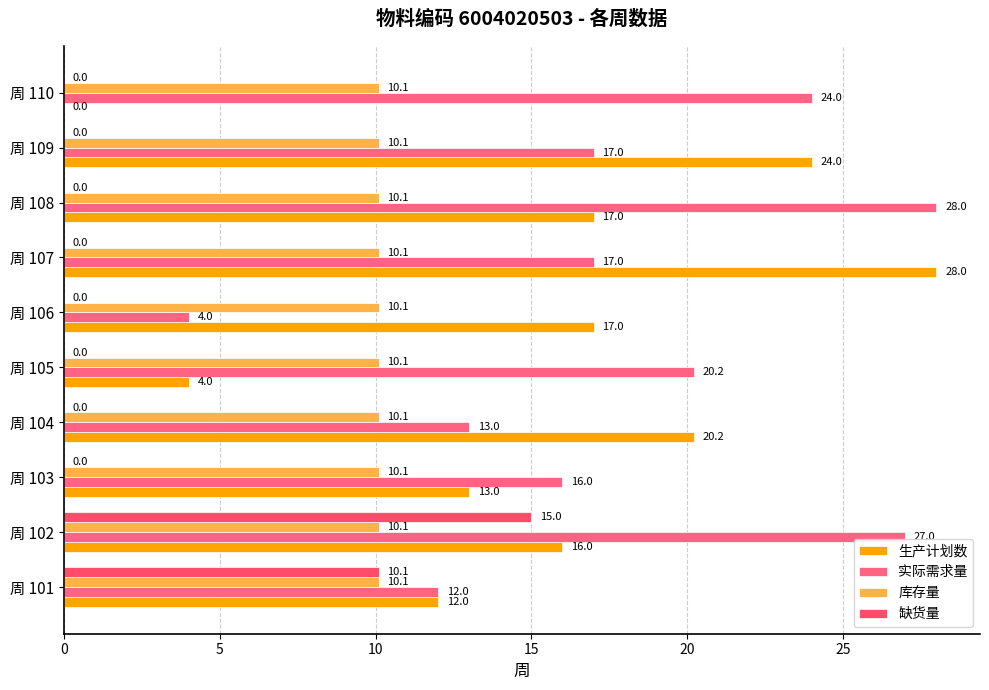

How many distinct data groups are displayed?

4